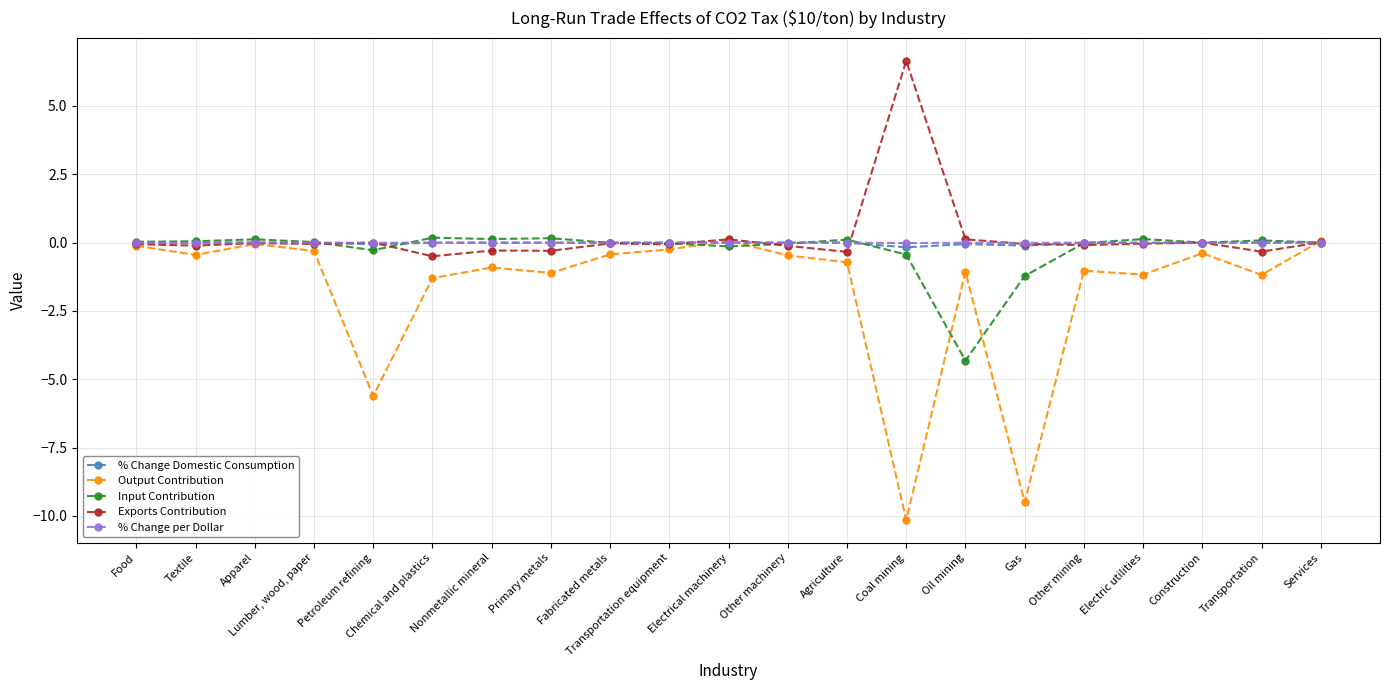

What is the label of the 6th point from the left?

Chemical and plastics